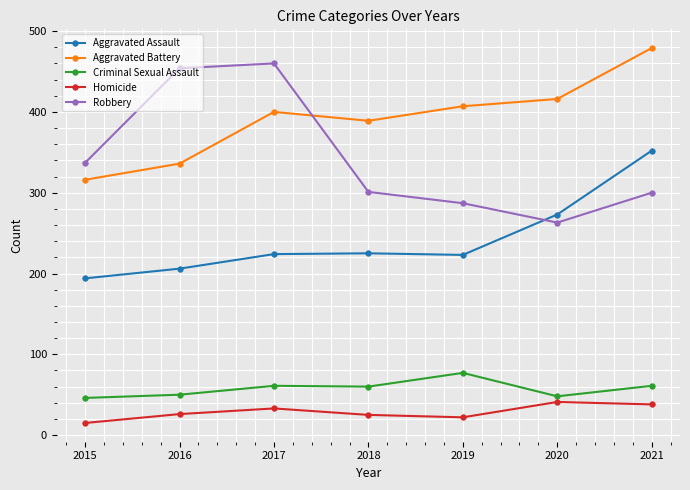

True or false: Robbery and Criminal Sexual Assault cross at least once.

False